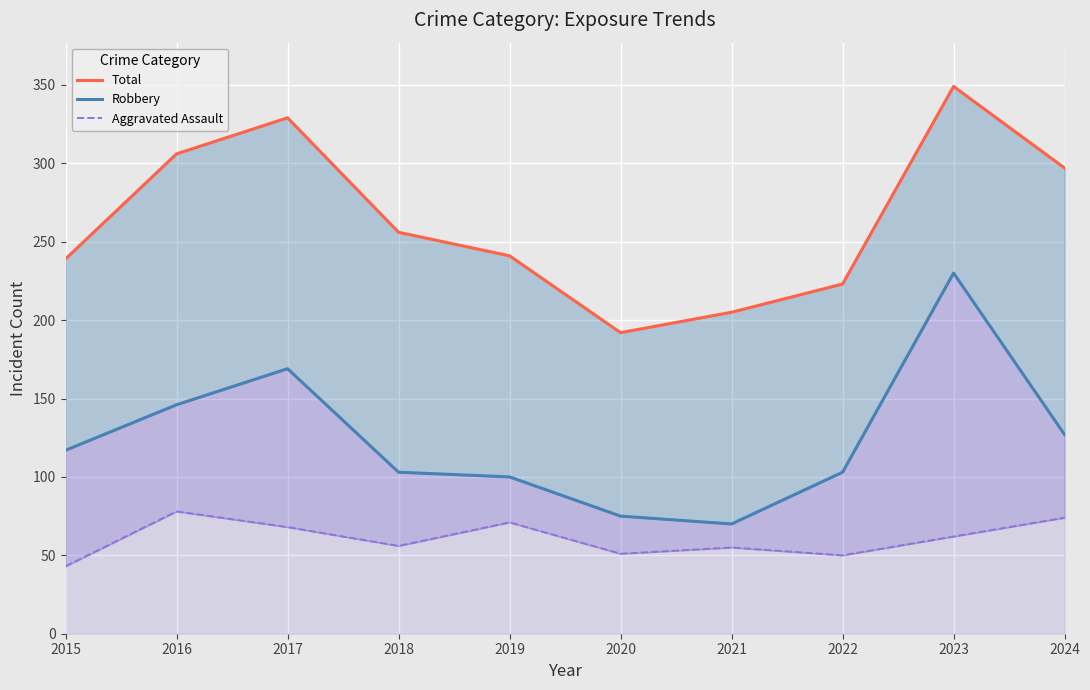

Rank the series by their maximum value, from highest to lowest.

Total, Robbery, Aggravated Assault